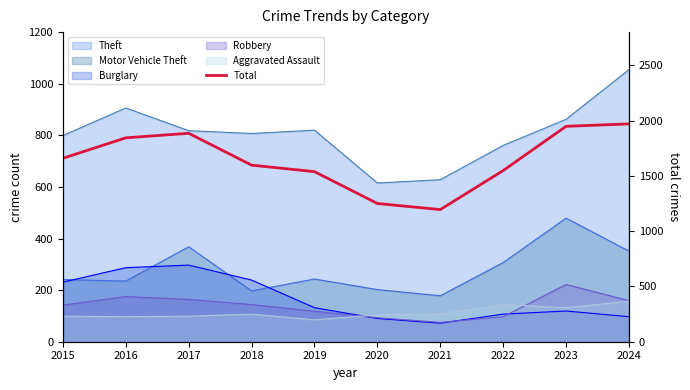

What is the sum of the values at 2021 and 2019?

2733